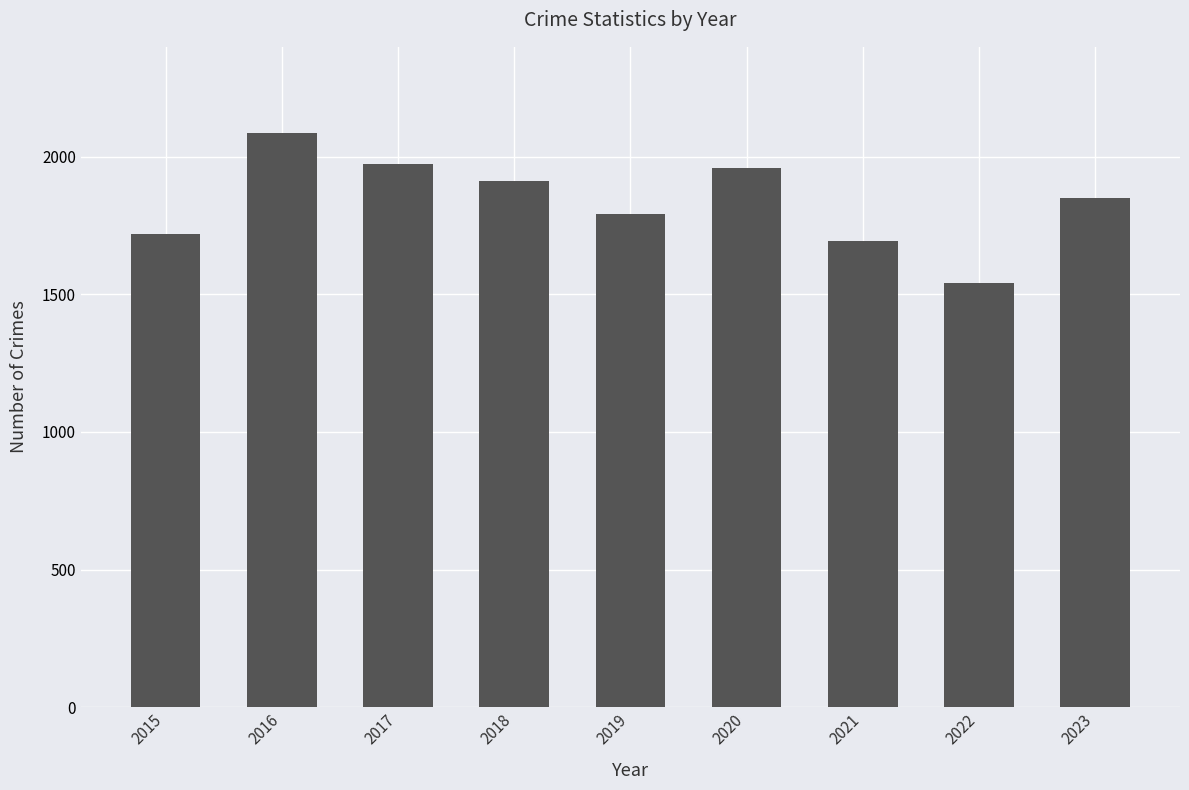

What is the greatest value displayed?

2086